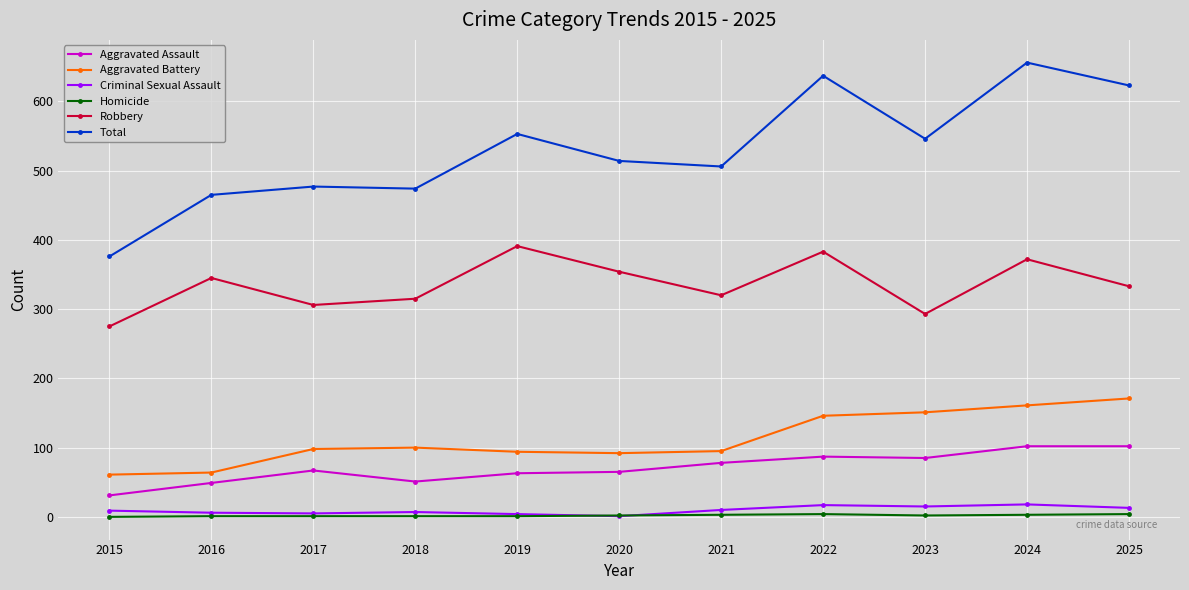

What is the total value across all series at 2023?

1092